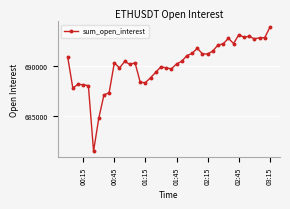

True or false: the data has more than 0 interior local peaks.

True